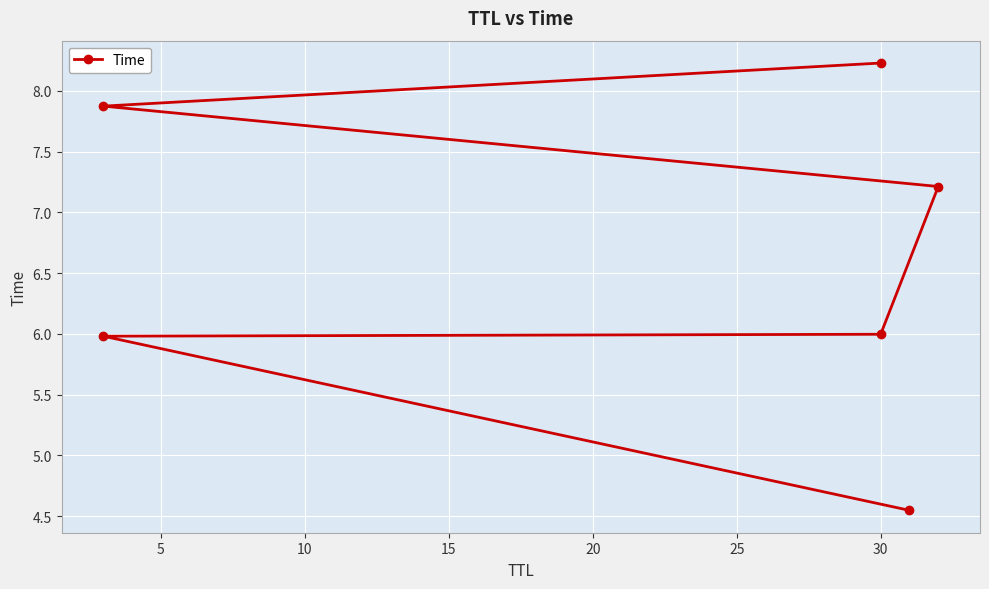

How many lines are shown in the chart?

1